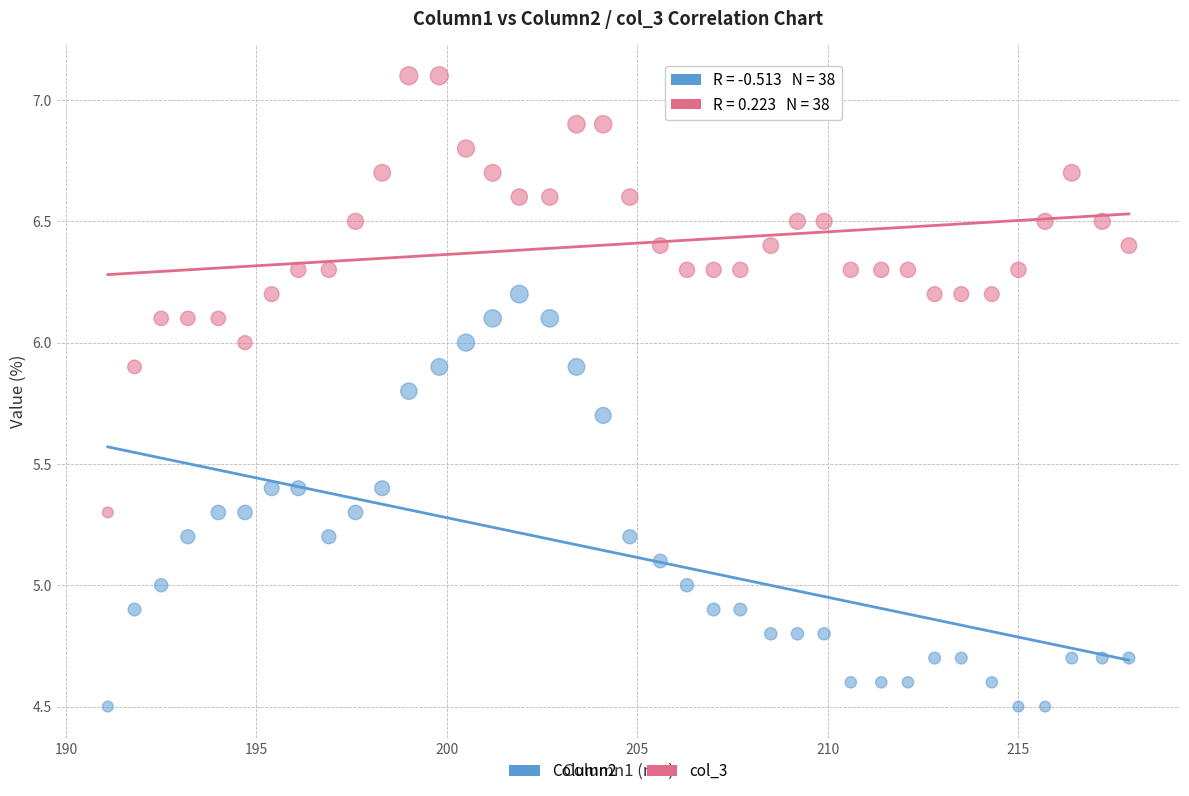

Which series contains the highest Y value?

col_3